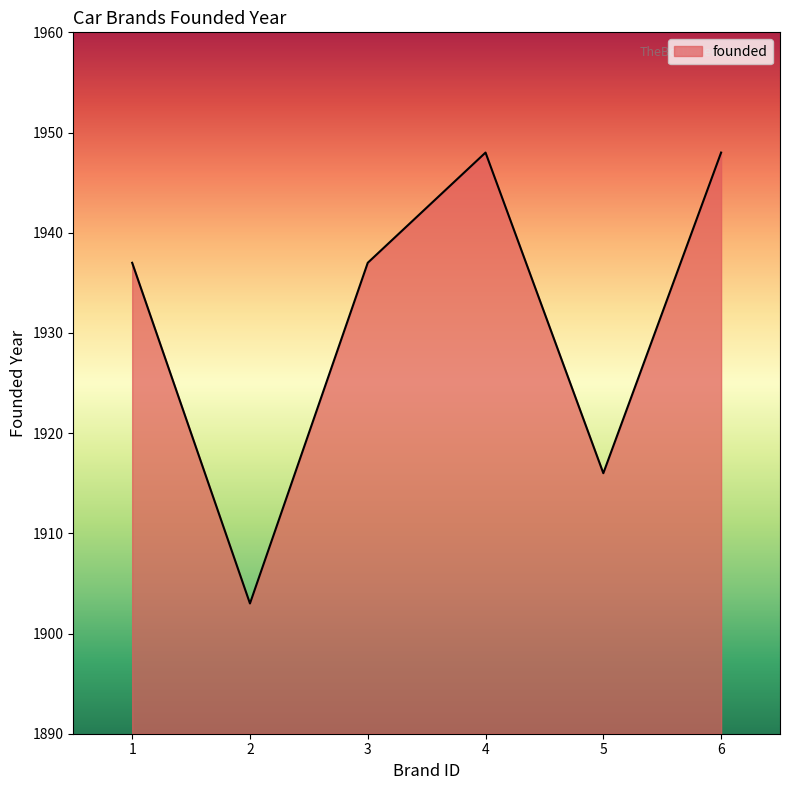

Reading left to right, extract all data points from this chart.

1937	1903	1937	1948	1916	1948